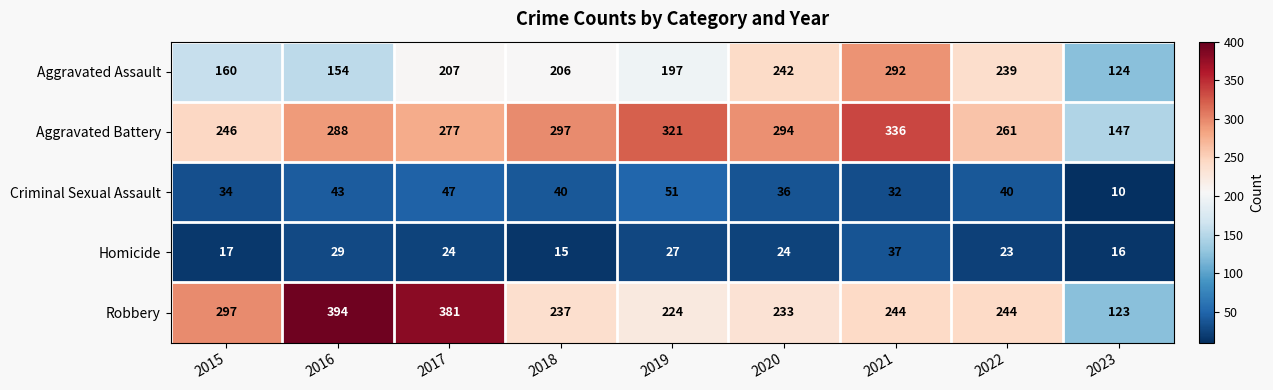

What is the difference between the Criminal Sexual Assault values at 2020 and 2016?

7